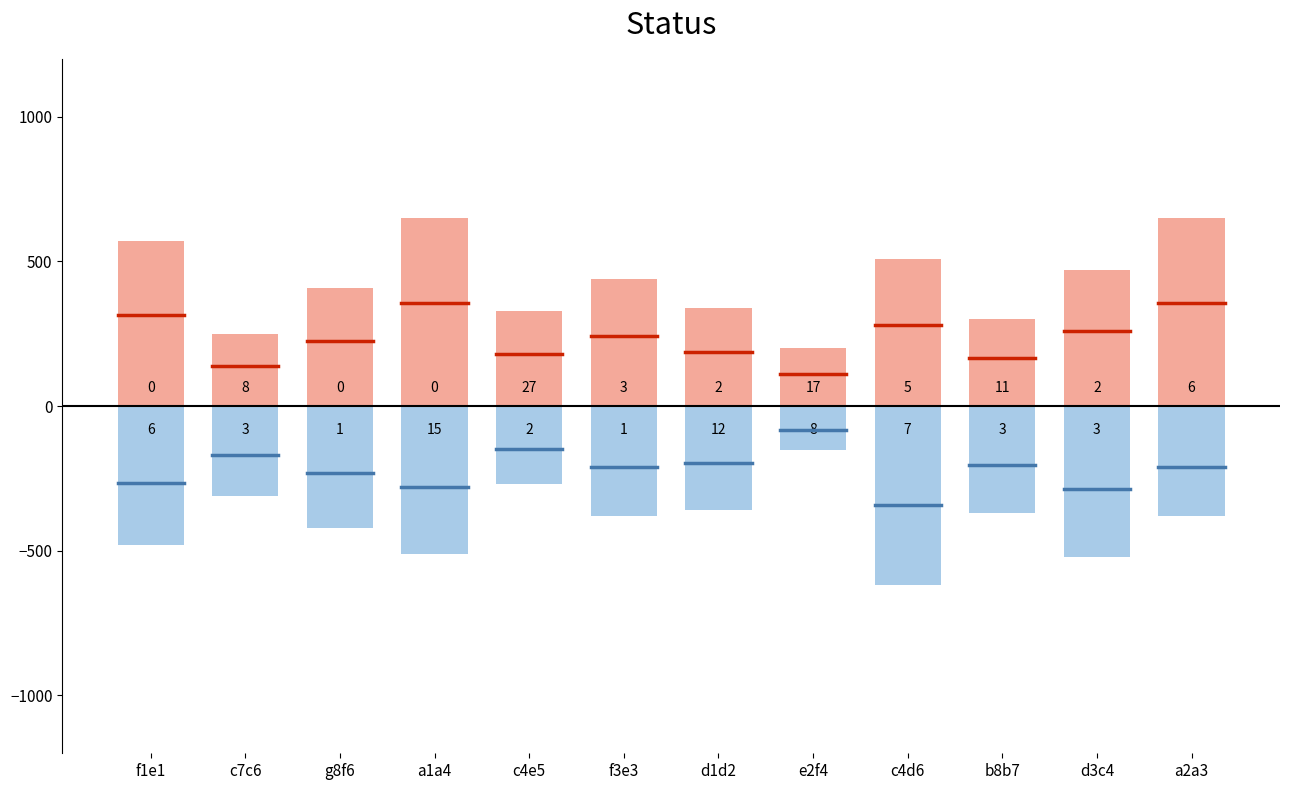

What are all the series names shown in the legend?

positive, negative